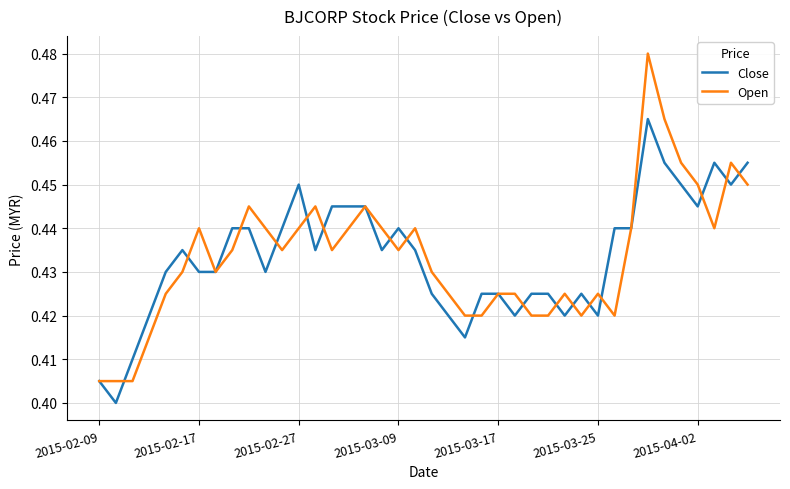

Rank the series by their maximum value, from highest to lowest.

Open, Close